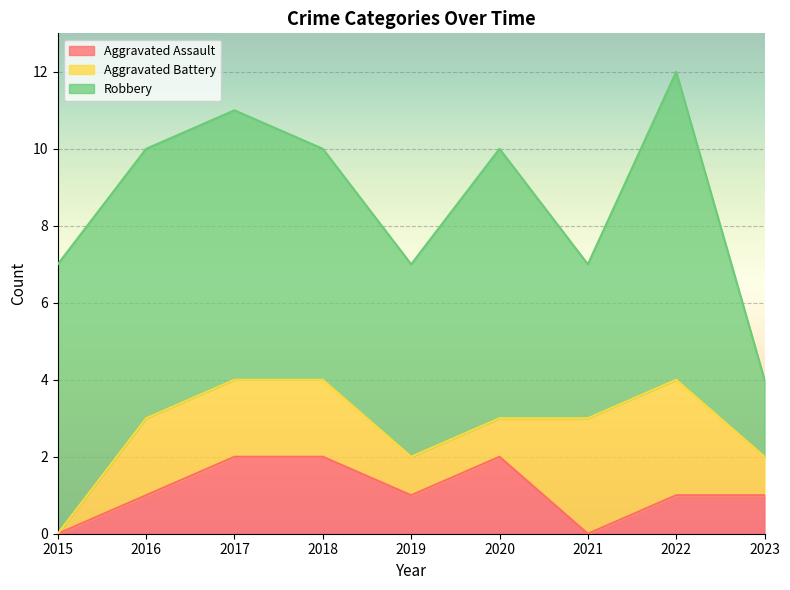

At which category is the sum across all series the highest?

2022